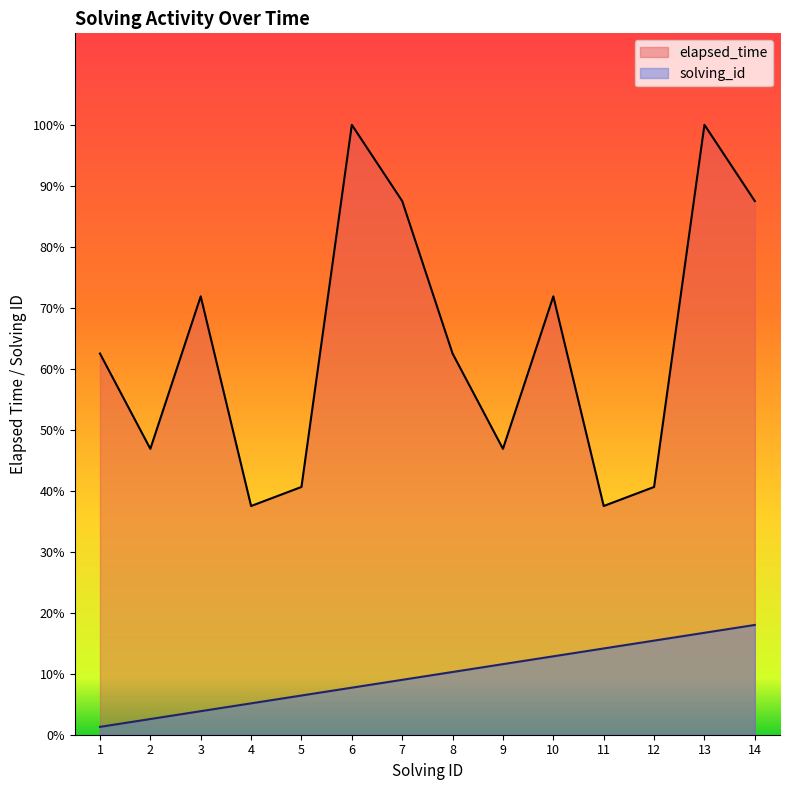

Does the chart display data point markers on the line(s)?

No